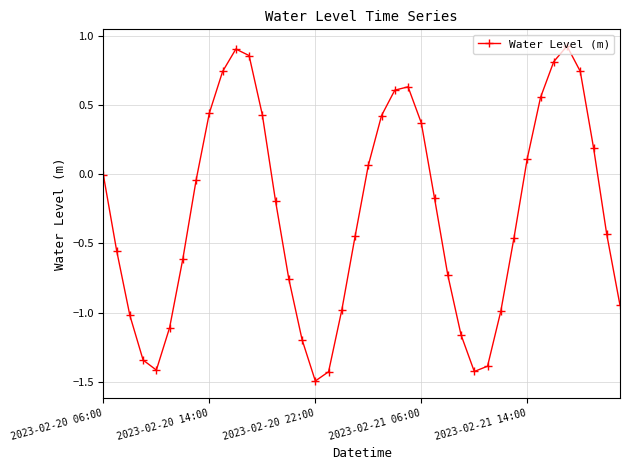

How many categories are shown in the chart?

40